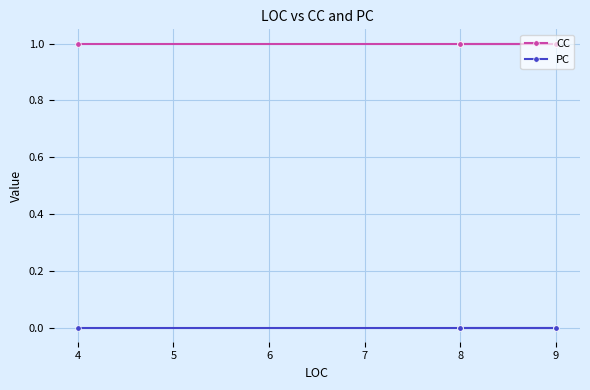

True or false: CC and PC intersect in this chart.

False